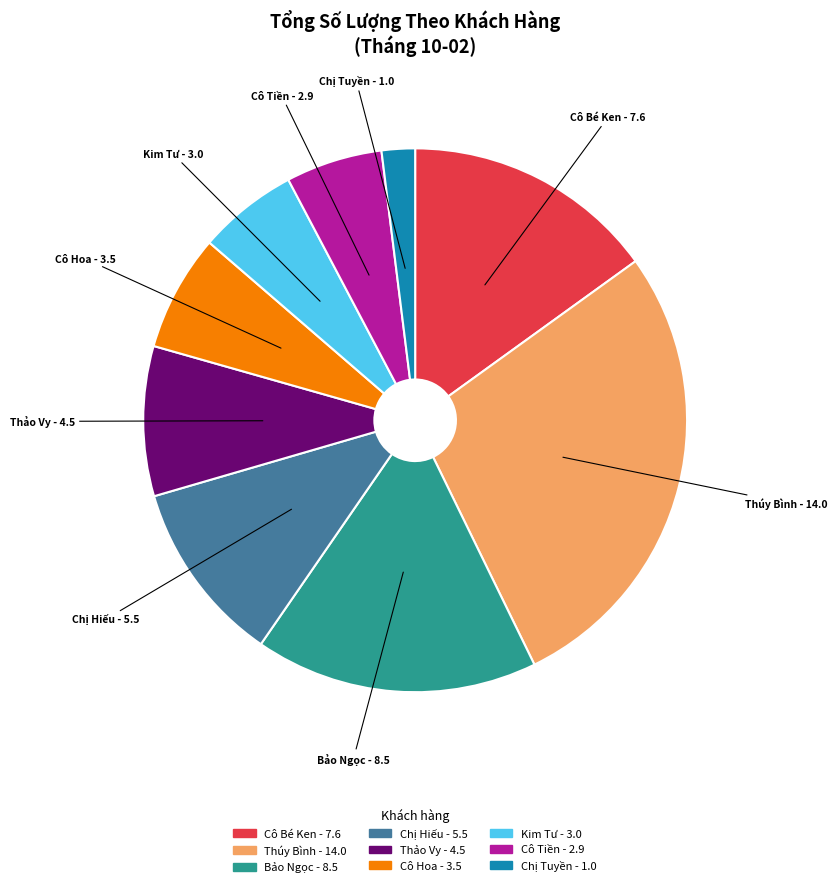

How many slices are in this pie chart?

9